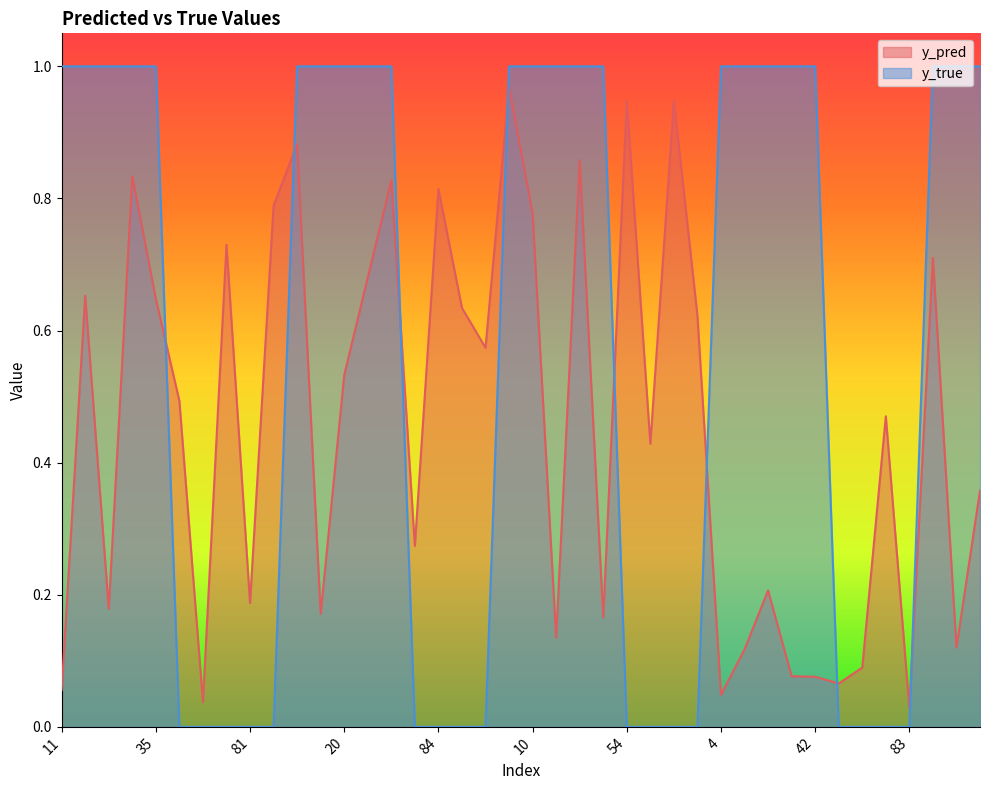

How many intersections are there between y_pred and y_true?

8